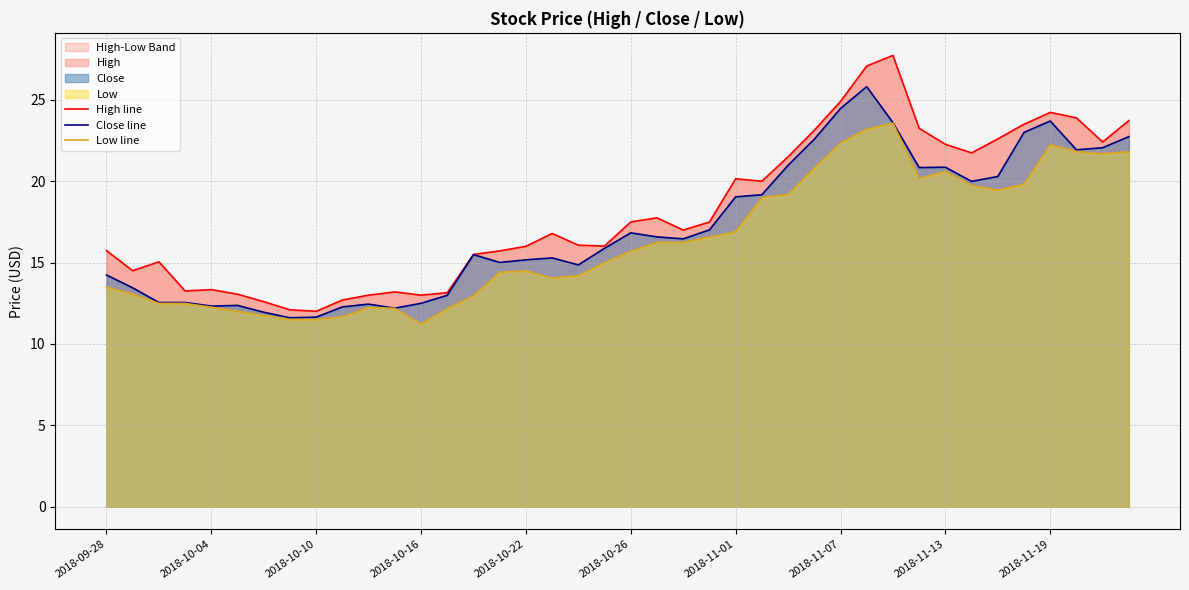

In Close line, how many points are lower than both neighbors (excluding endpoints)?

9